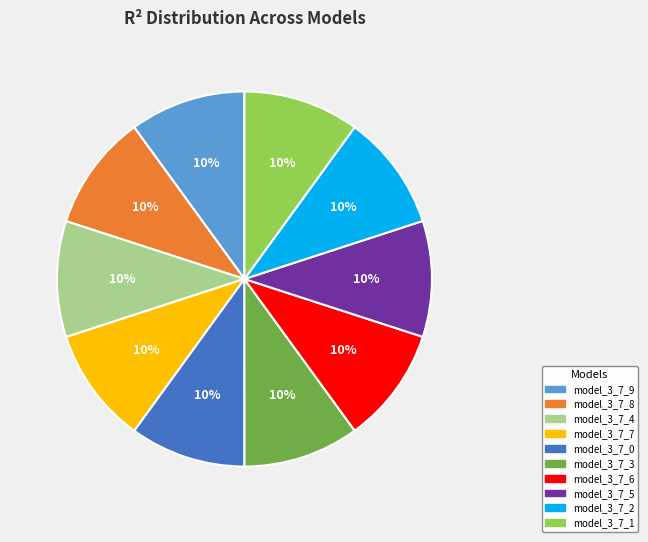

Does model_3_7_3 represent more than half of the total?

No